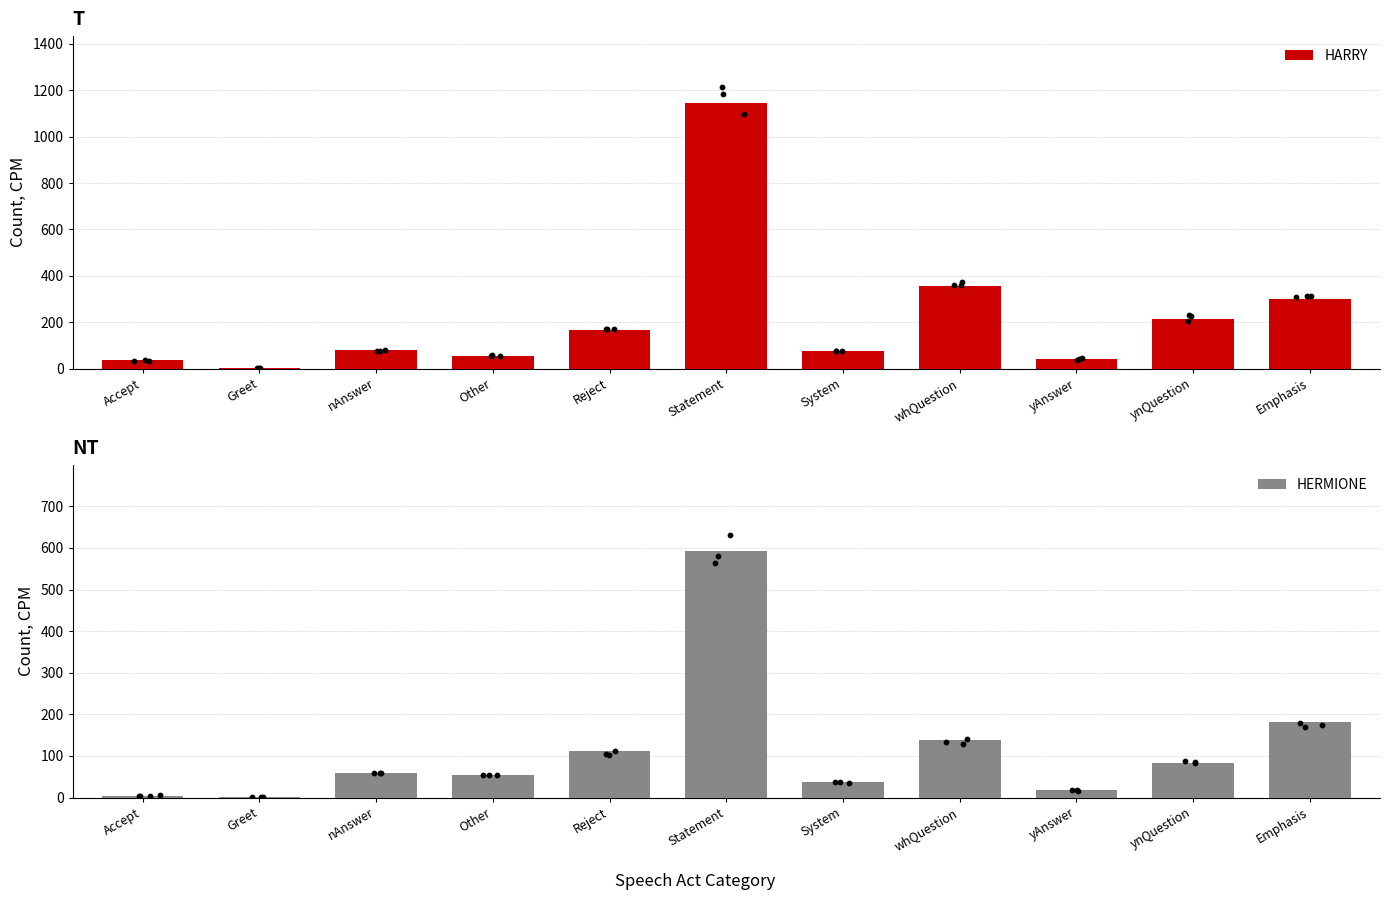

What is the total value across all series at Other?

108